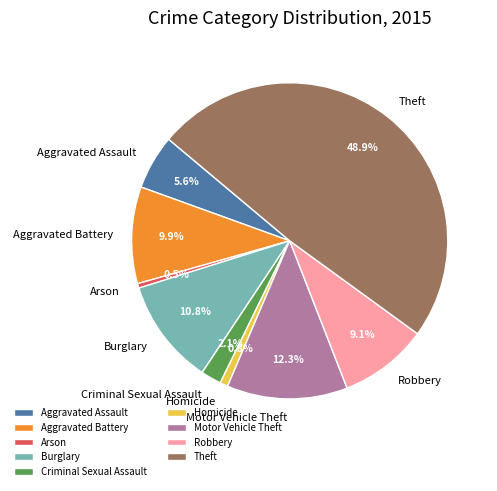

Is Robbery the majority of the pie?

No